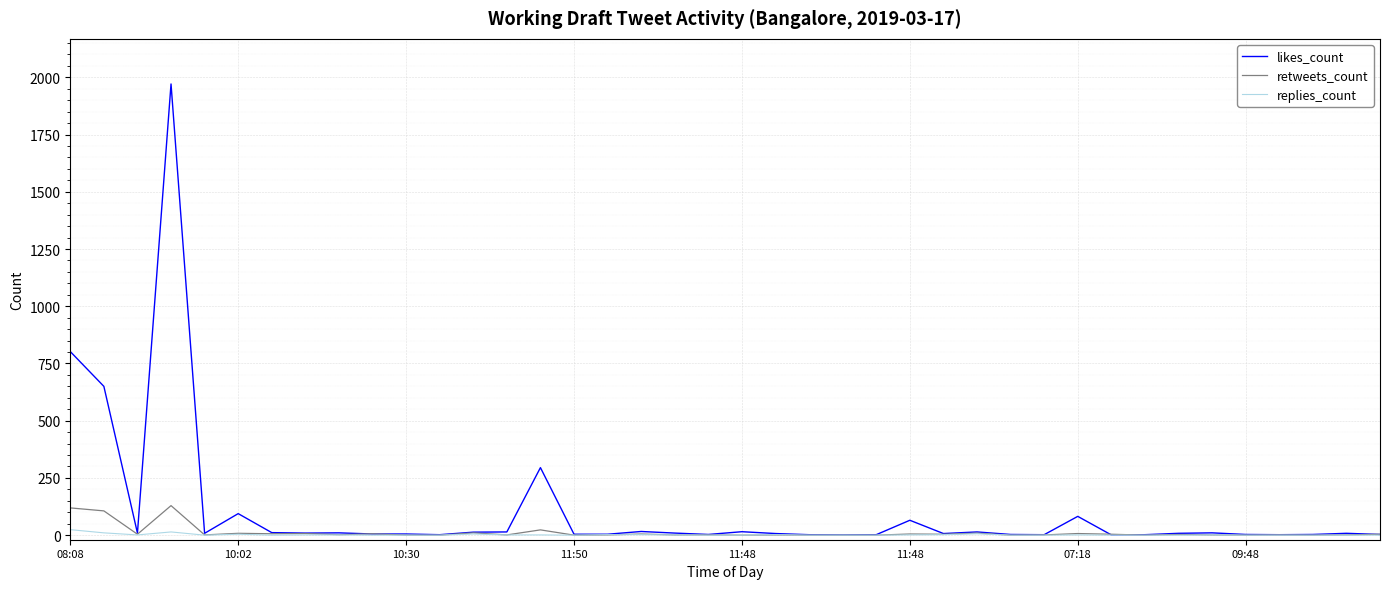

Which series has the largest total across all categories?

likes_count